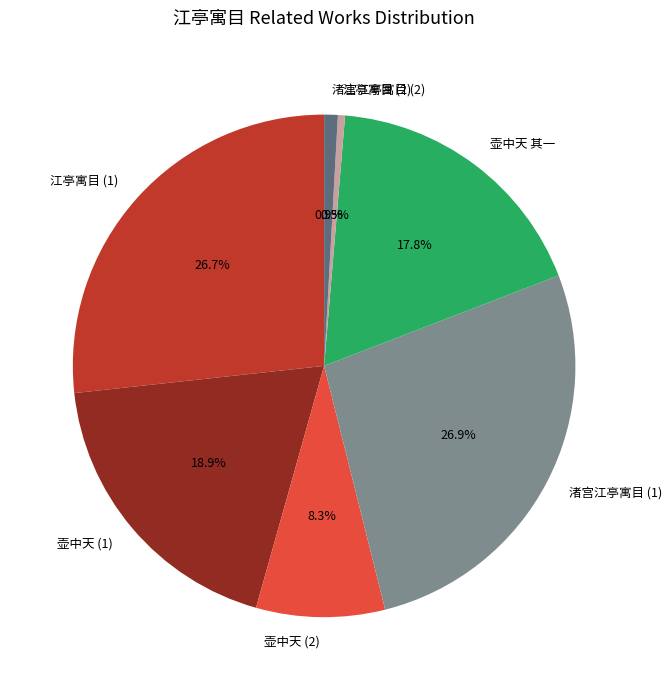

Between 壶中天 其一 and 渚宫江亭寓目 (2), which is larger?

壶中天 其一